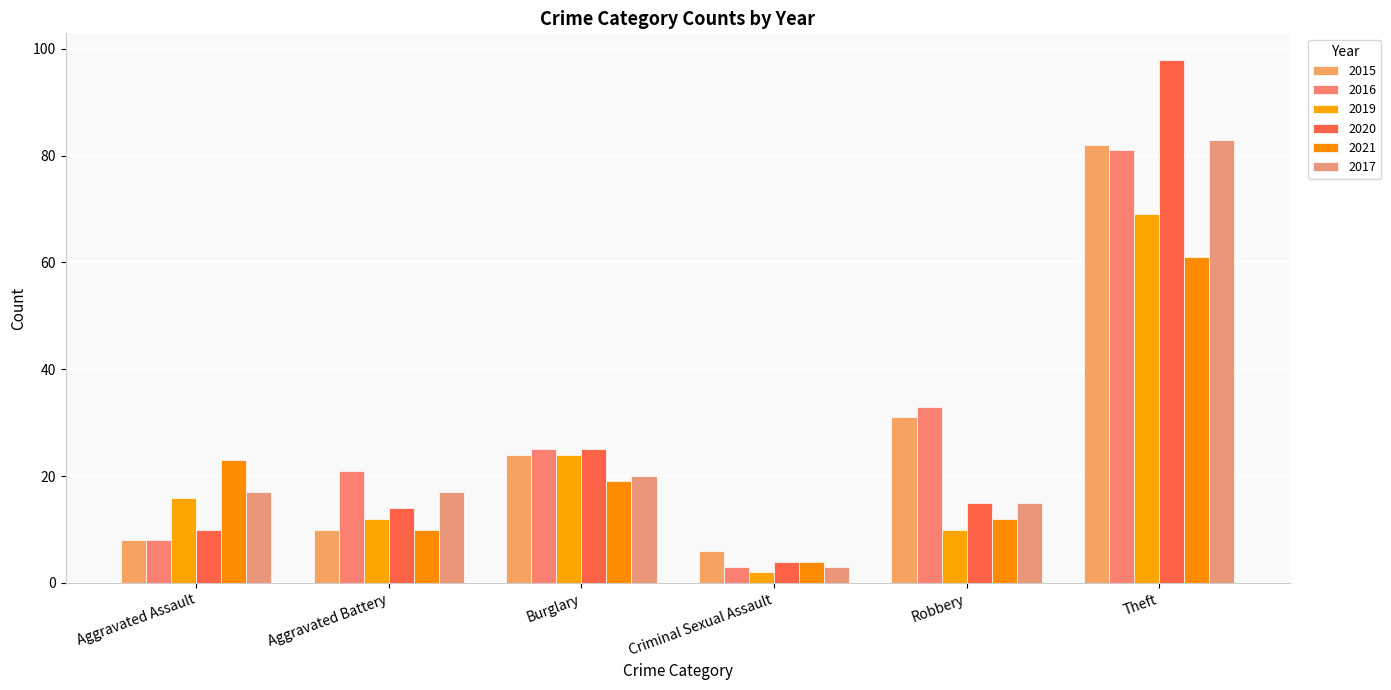

How many bars are there in total?

36